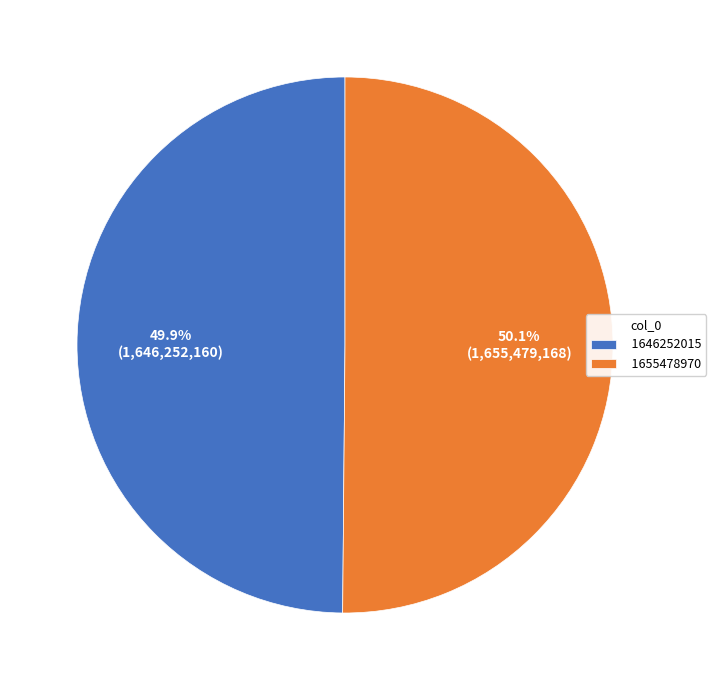

What percentage is the 1655478970 slice, to the nearest percent?

50%